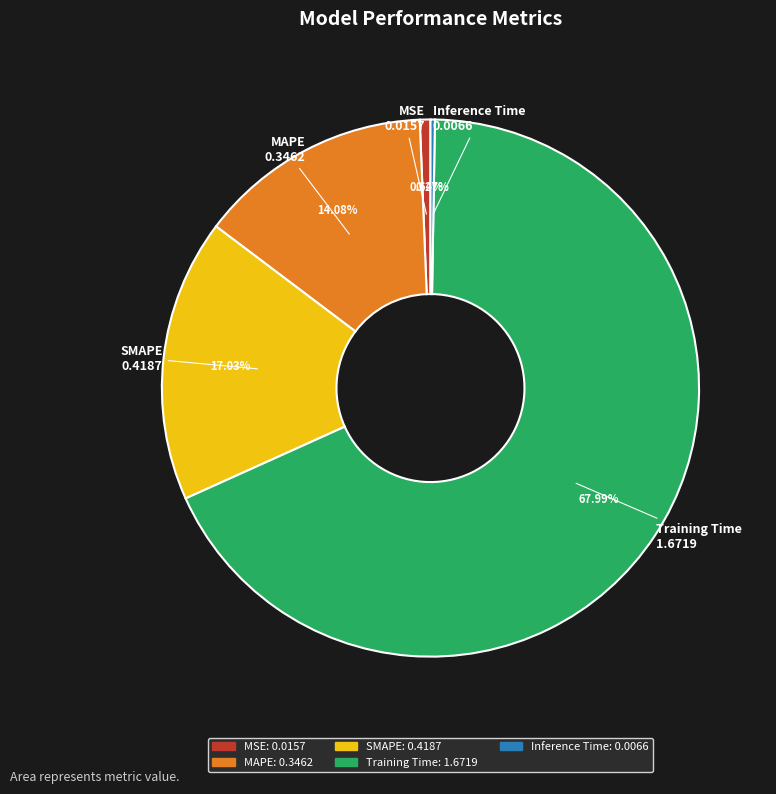

Which category has the biggest portion of the pie?

Training Time